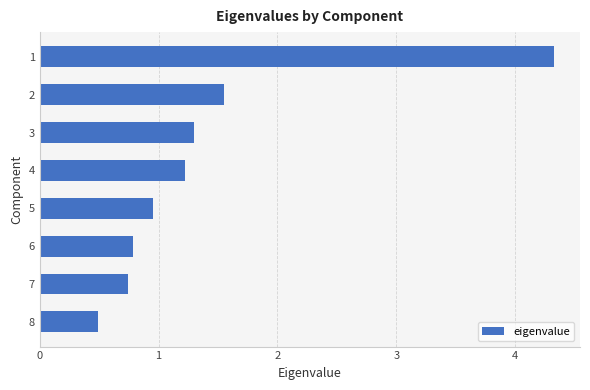

Which label corresponds to the smallest value in the chart?

8